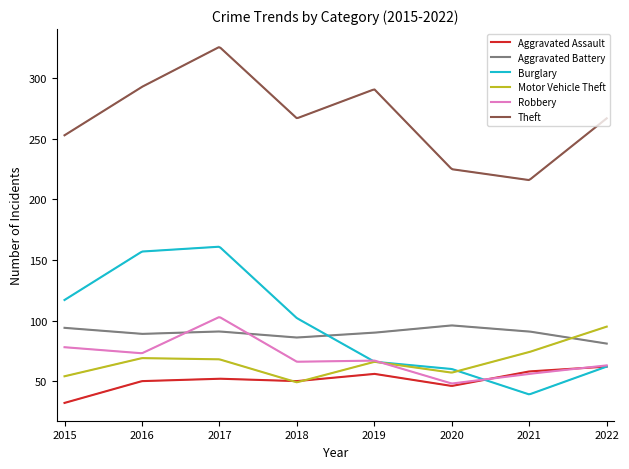

True or false: Theft and Robbery cross at least once.

False